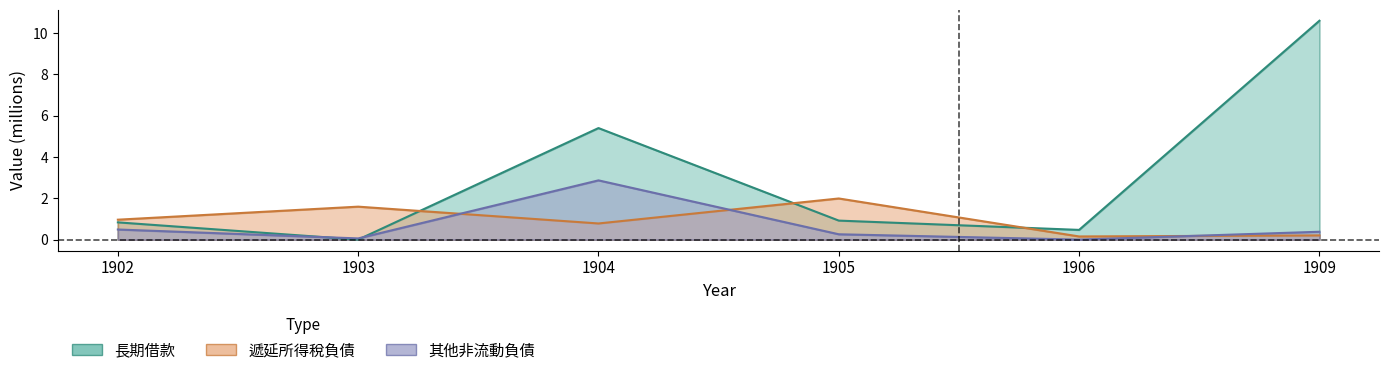

Is it true that 長期借款 equals 0.3 at 1902?

False